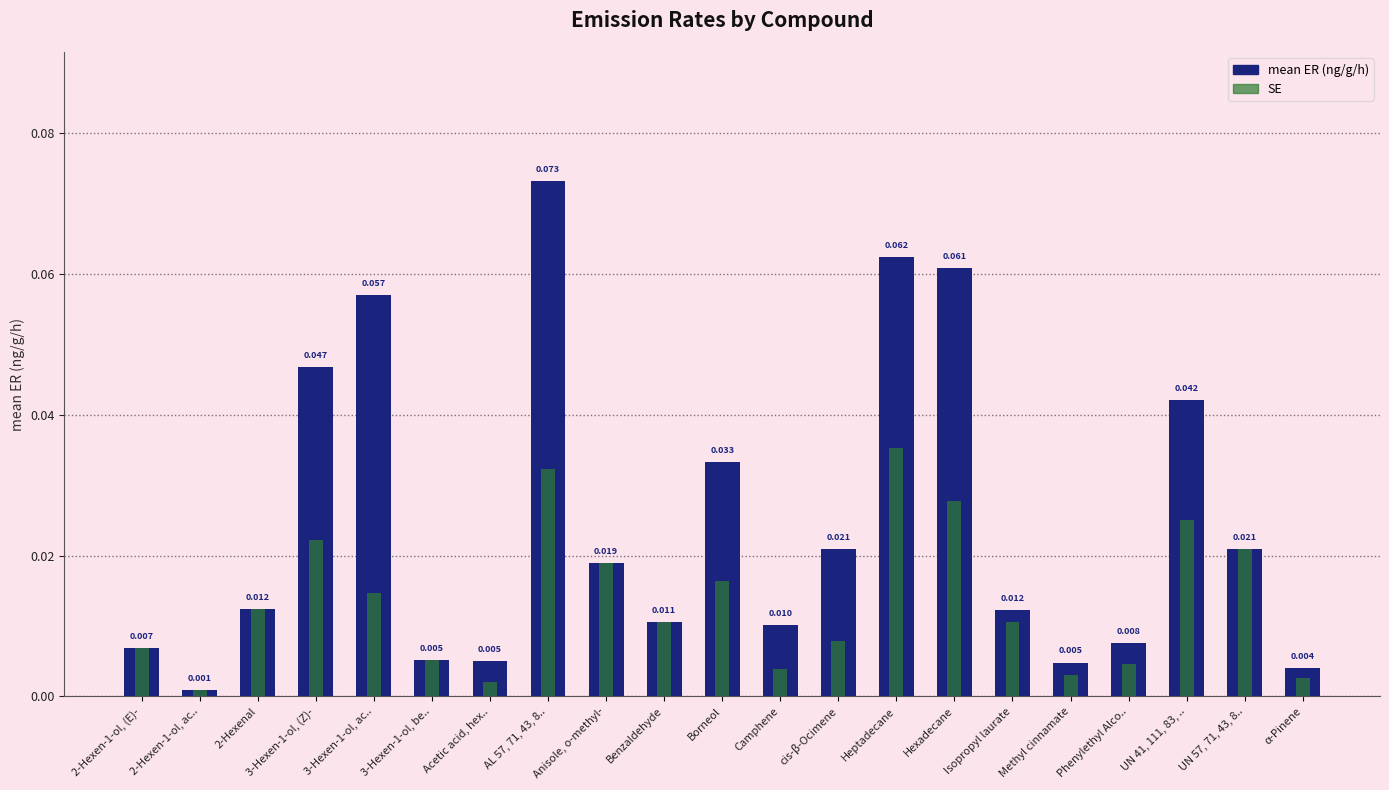

Reading left to right, list all the values displayed in this chart.

2-Hexen-1-ol, (E)-=0.0	2-Hexen-1-ol, ac..=0.0	2-Hexenal=0.0	3-Hexen-1-ol, (Z)-=0.0	3-Hexen-1-ol, ac..=0.1	3-Hexen-1-ol, be..=0.0	Acetic acid, hex..=0.0	AL 57, 71, 43, 8..=0.1	Anisole, o-methyl-=0.0	Benzaldehyde=0.0	Borneol=0.0	Camphene=0.0	cis-β-Ocimene=0.0	Heptadecane=0.1	Hexadecane=0.1	Isopropyl laurate=0.0	Methyl cinnamate=0.0	Phenylethyl Alco..=0.0	UN 41, 111, 83, ..=0.0	UN 57, 71, 43, 8..=0.0	α-Pinene=0.0